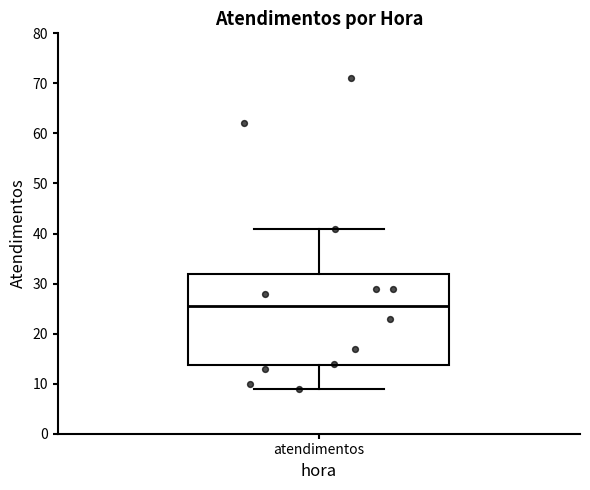

Where does the lower whisker of the box for atendimentos end on the y-axis? The values are not printed on the chart, so give them approximately, as read against the axis.

9